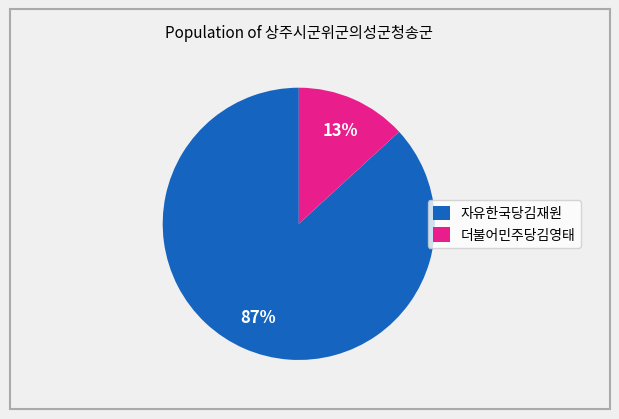

Does 자유한국당김재원 represent more than half of the total?

Yes